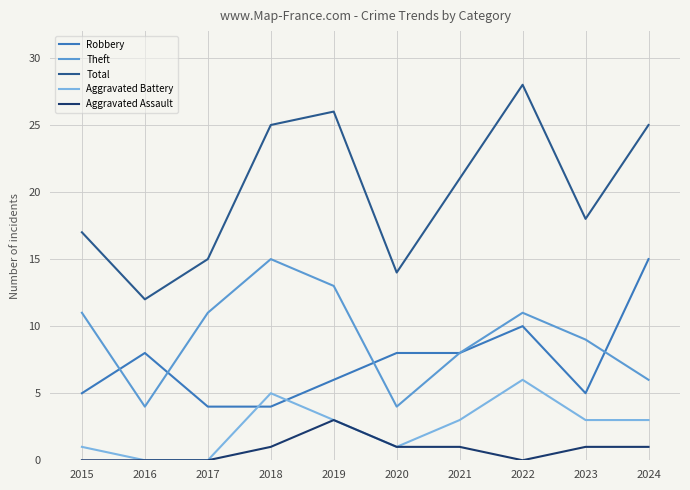

At which category is the sum across all series the highest?

2022